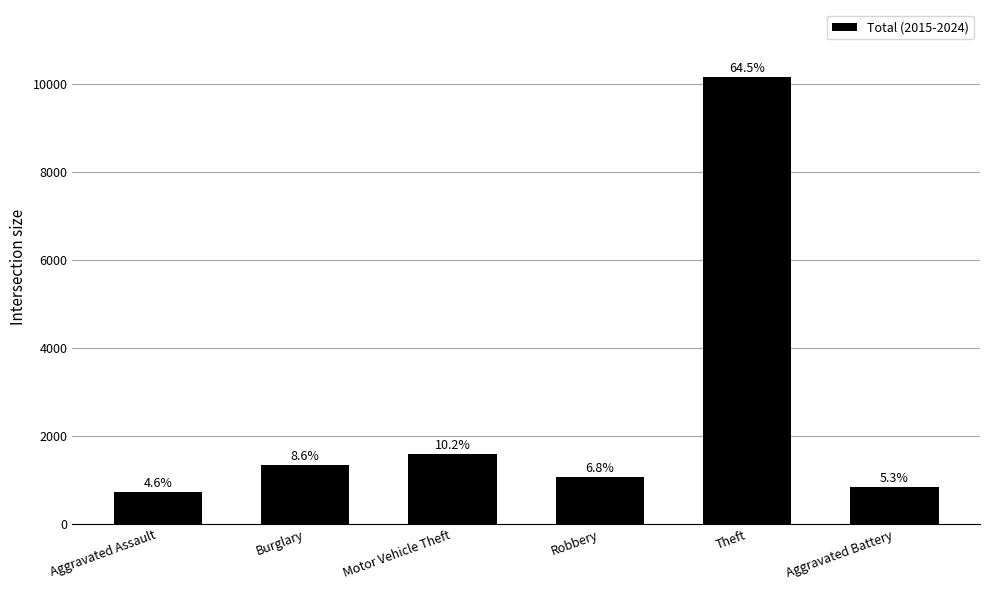

Reading right to left, transcribe all the data shown in this chart.

839	10163	1079	1604	1354	727